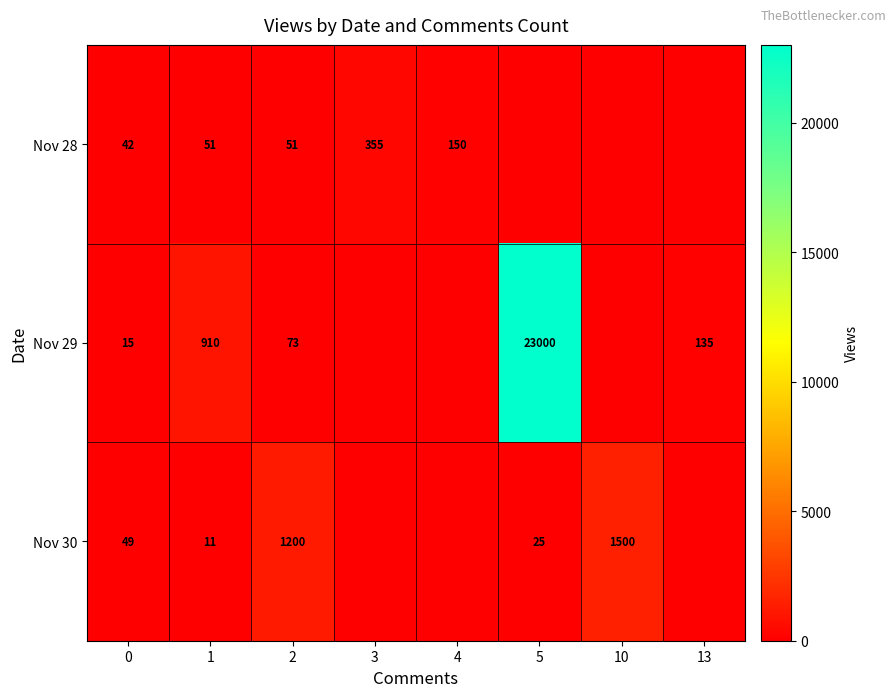

Is the value of Nov 29 at 2 greater than the value of Nov 28 at 1?

Yes